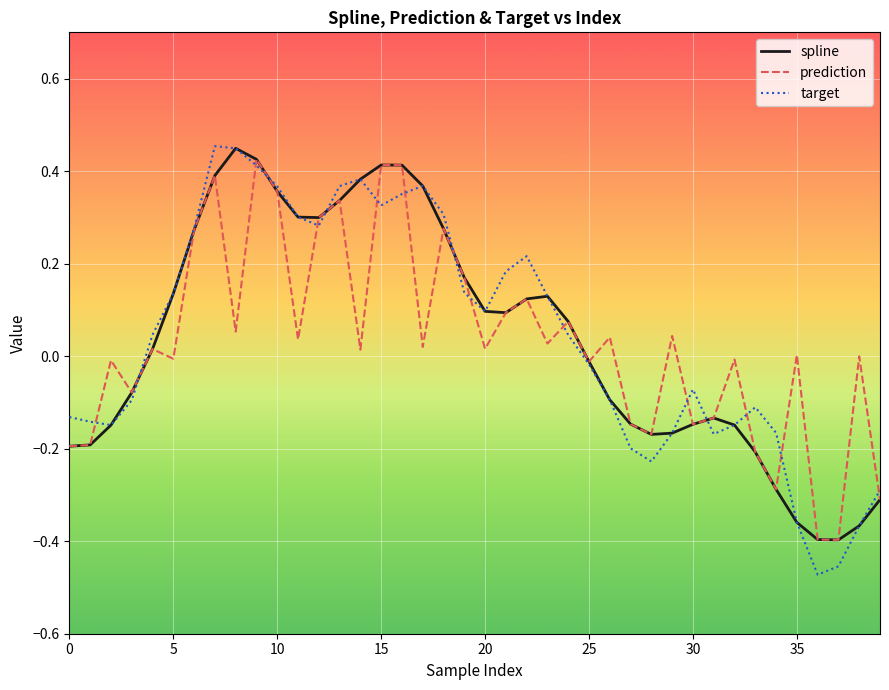

How many lines are shown in the chart?

3